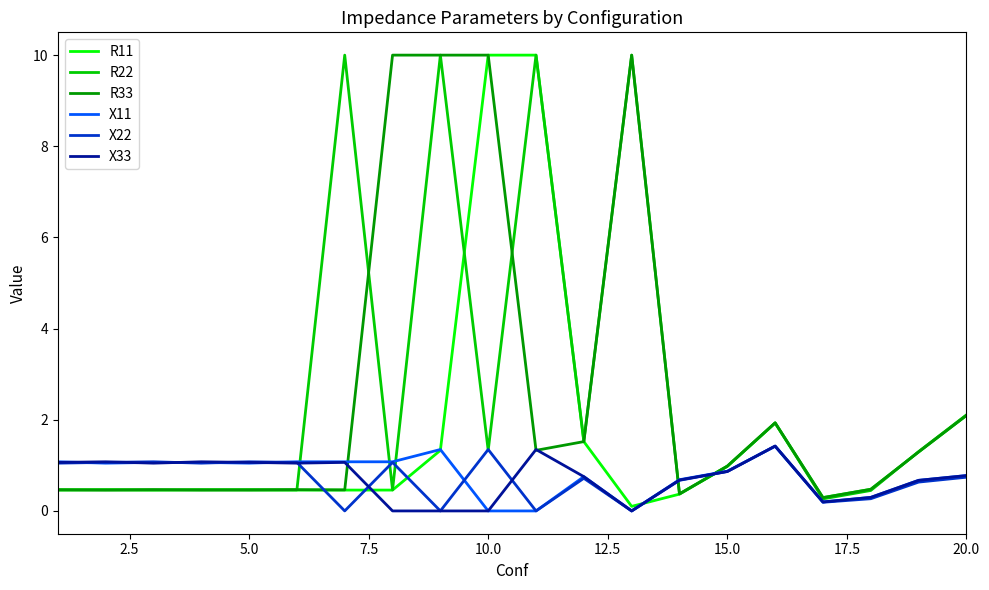

What is the maximum value shown in the chart?

10.0